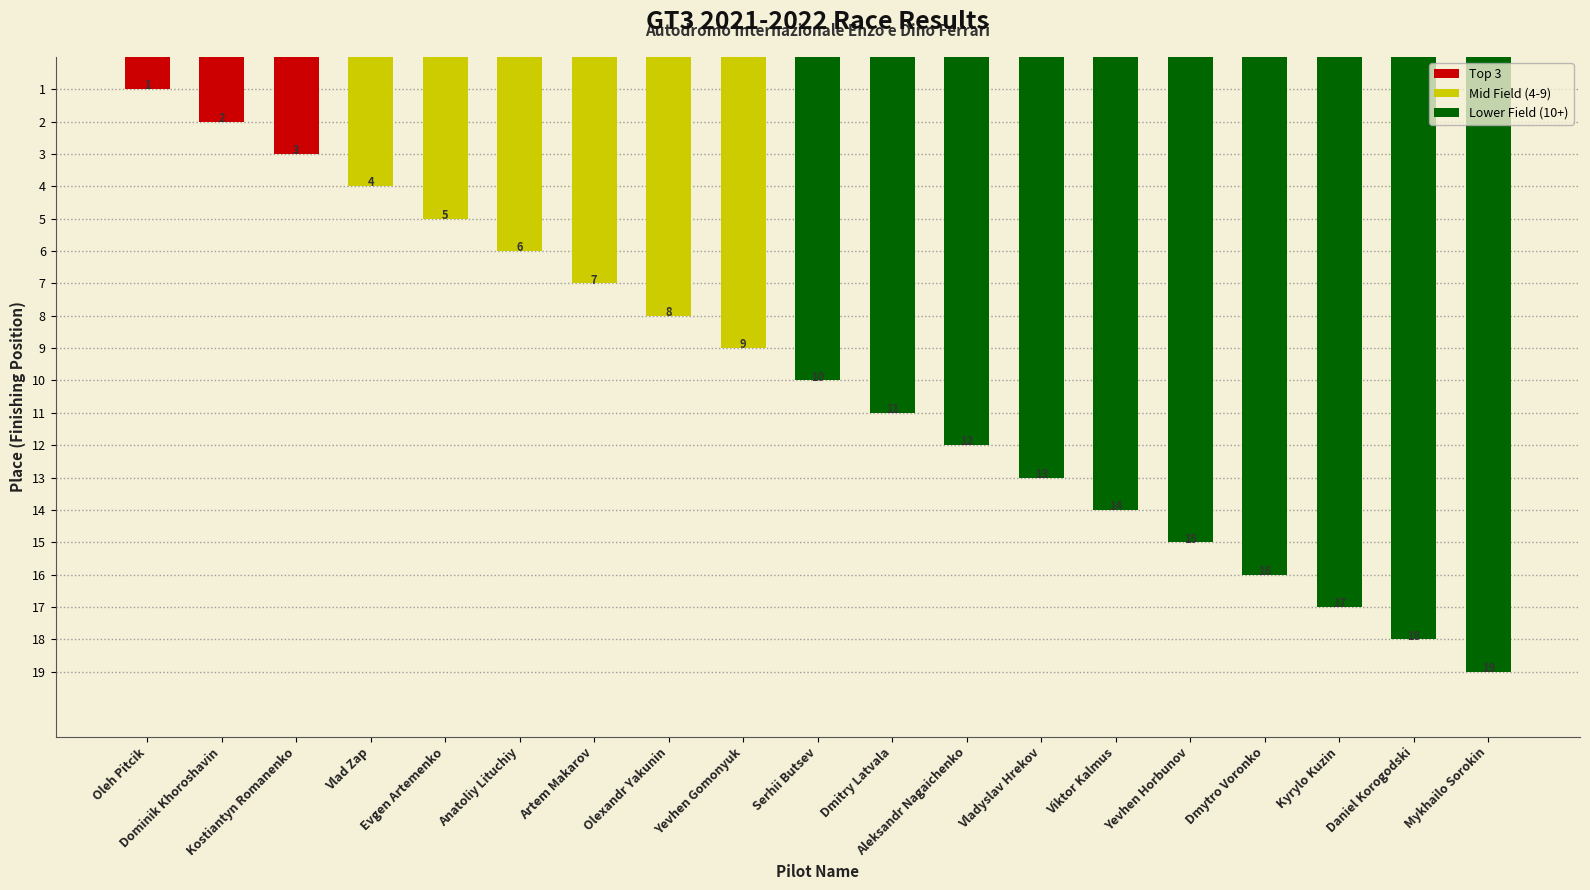

Is it true that the value at Kostiantyn Romanenko is 3?

True